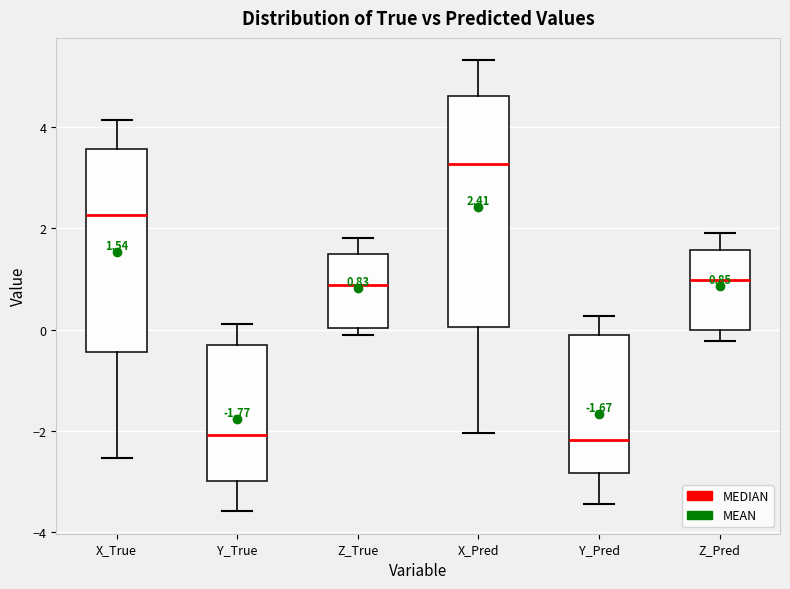

Which box is the tallest, from its lower edge to its upper edge?

X_Pred